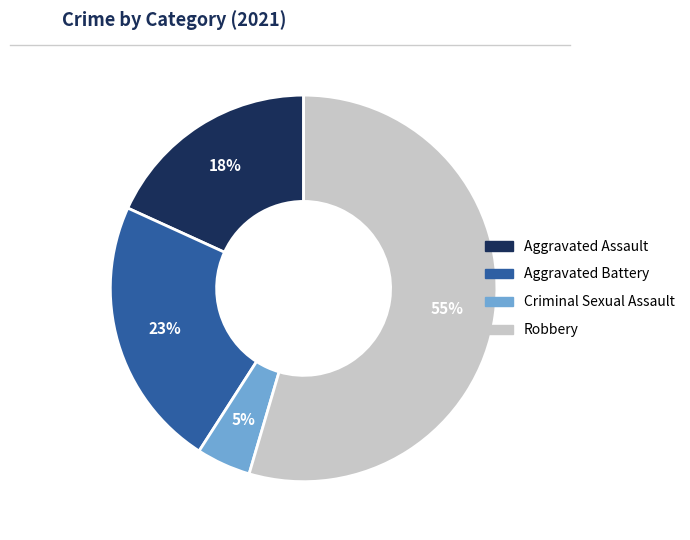

Does any single category account for the majority?

Yes